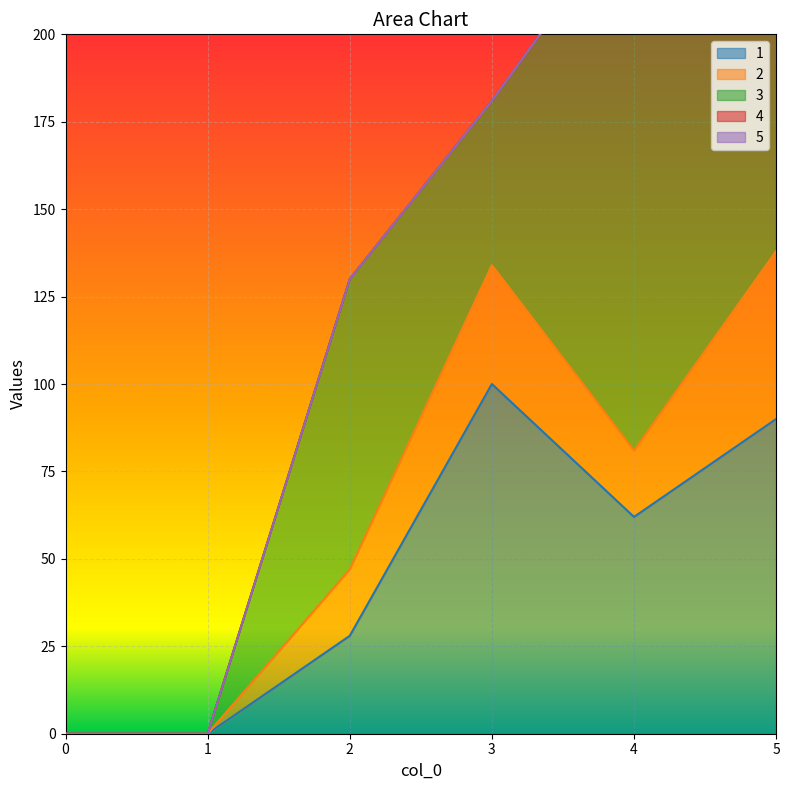

List the labels in order of 2 value, largest first.

5, 3, 2, 4, 0, 1